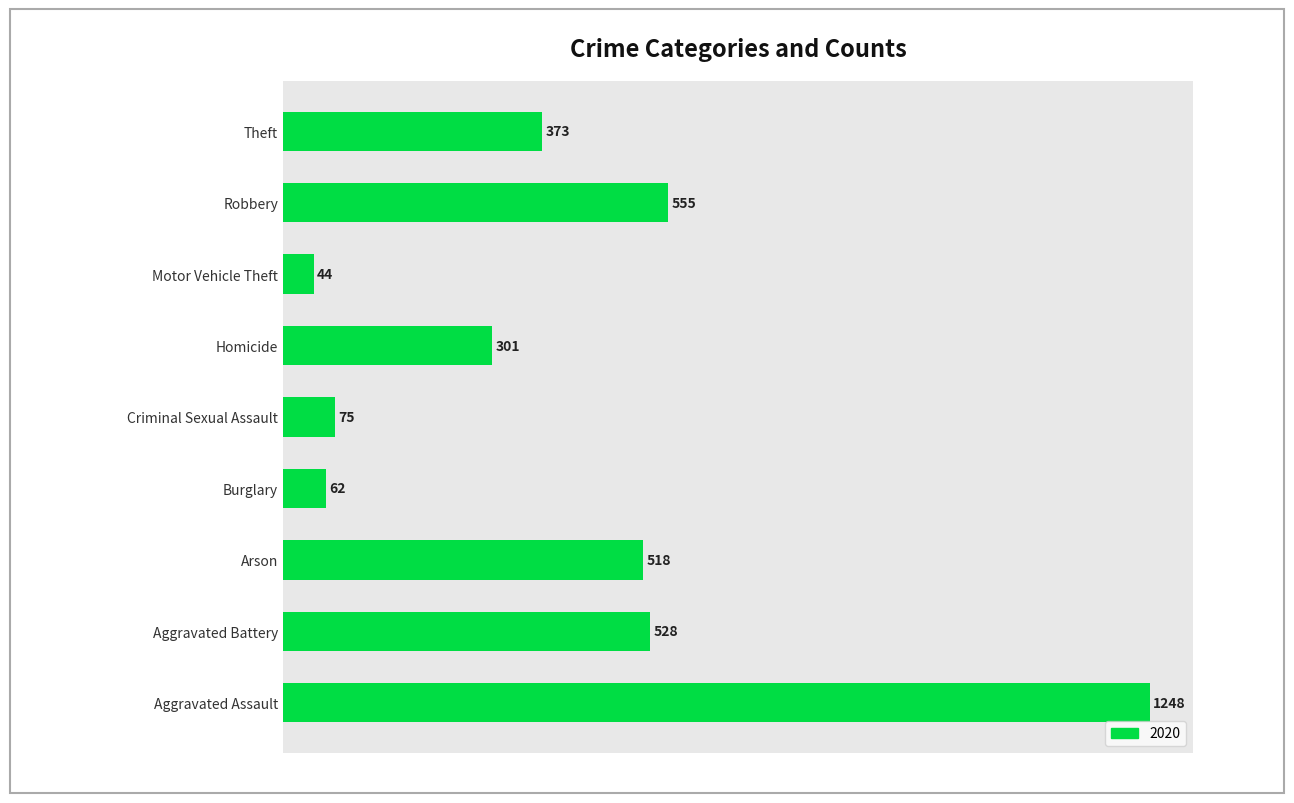

Count the number of data series in this chart.

1